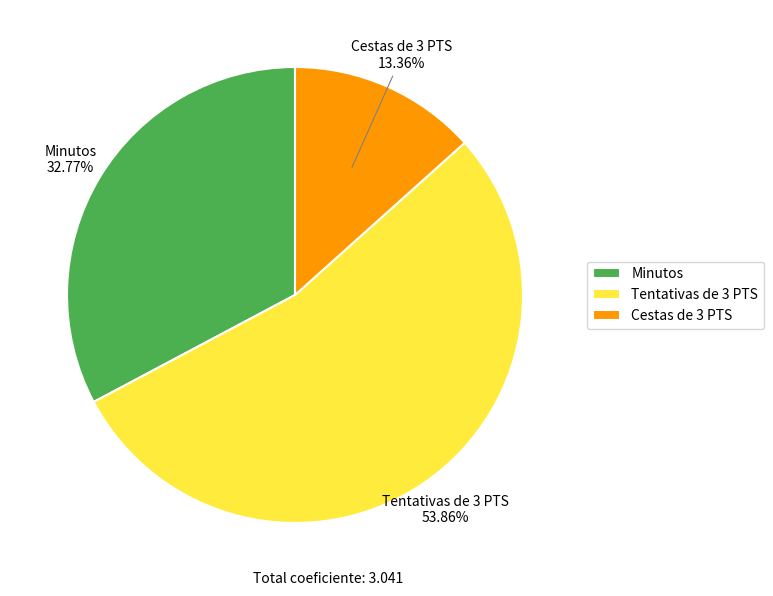

Which slice represents more than half of the pie?

Tentativas de 3 PTS